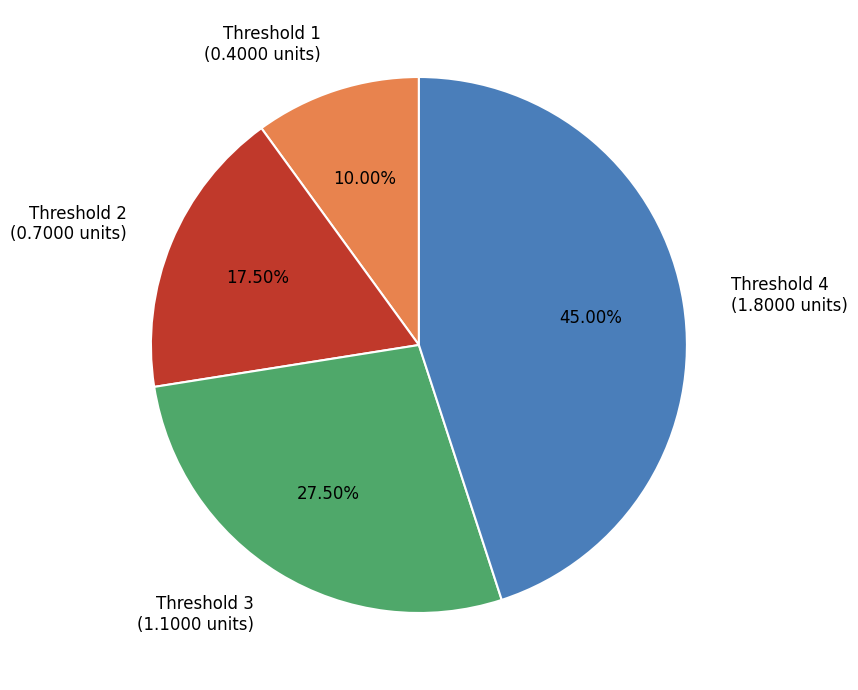

To the nearest percent, what is the difference between the Threshold 3 and Threshold 2 slice percentages?

10%